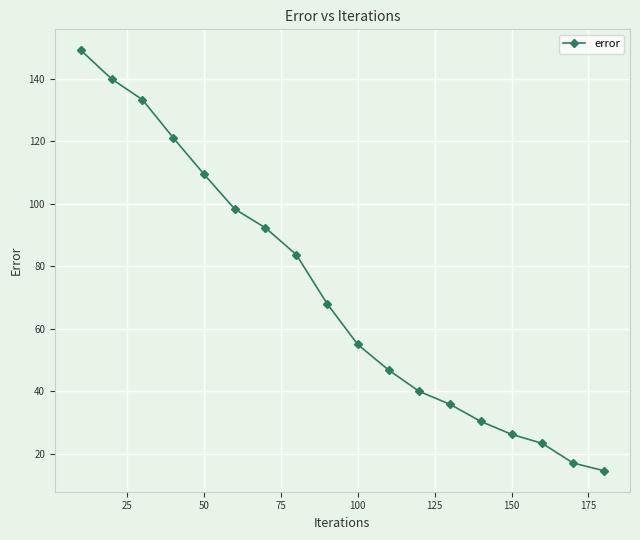

True or false: there are more than 1 points higher than both neighbors.

False